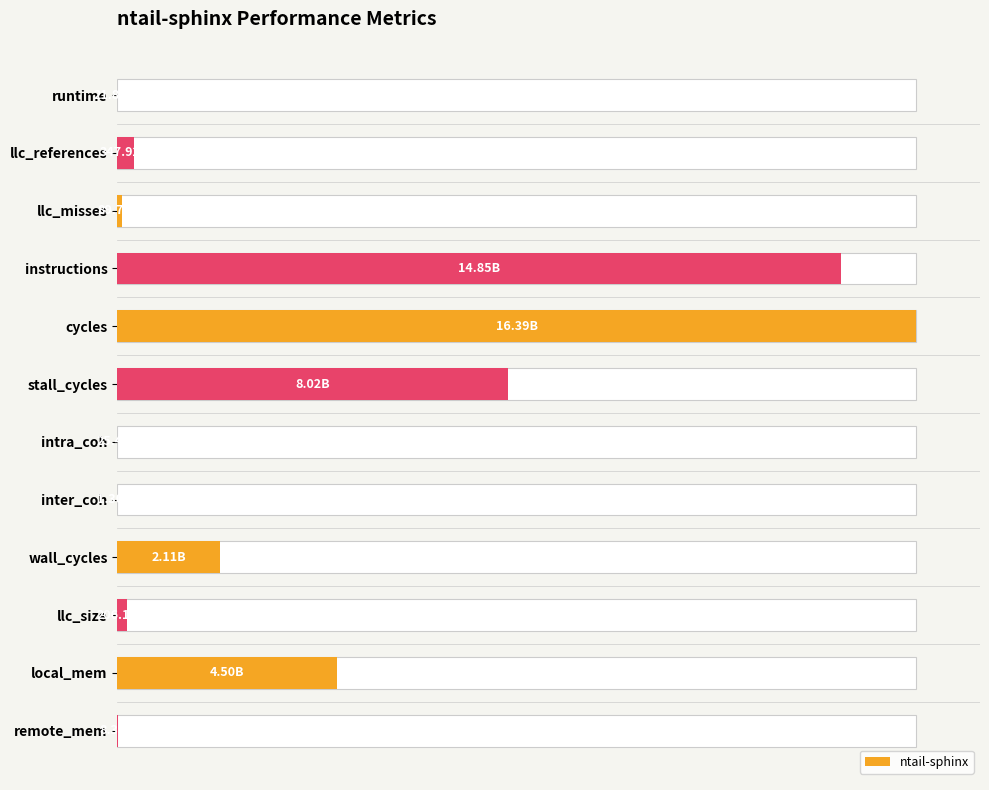

How many series are shown in this chart?

1